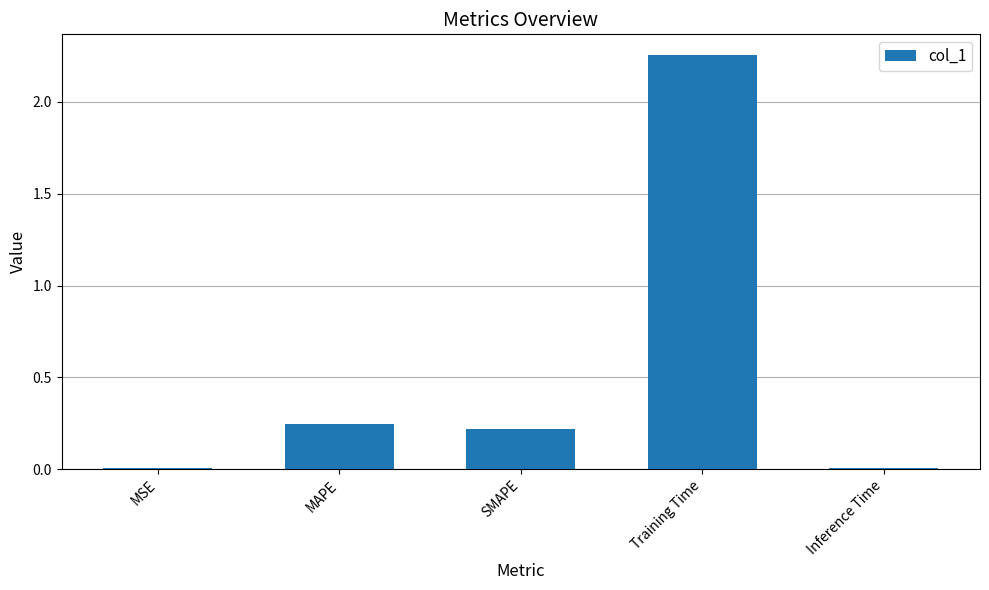

What is the label of the 1st bar from the right?

Inference Time